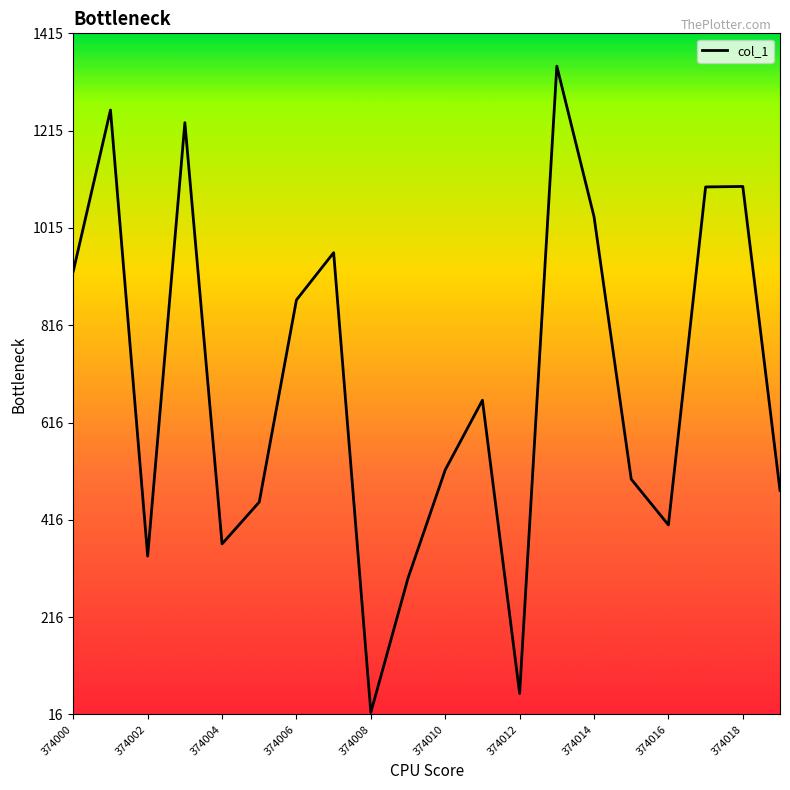

Does the chart have visible grid lines?

No